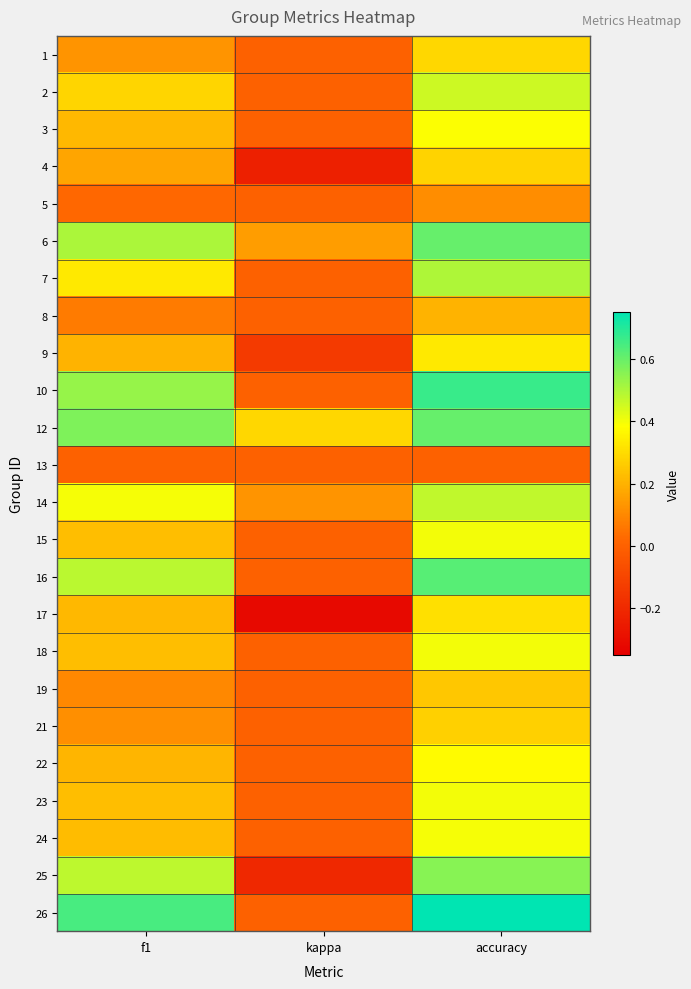

What is the spread (max minus min) of values at kappa?

0.6